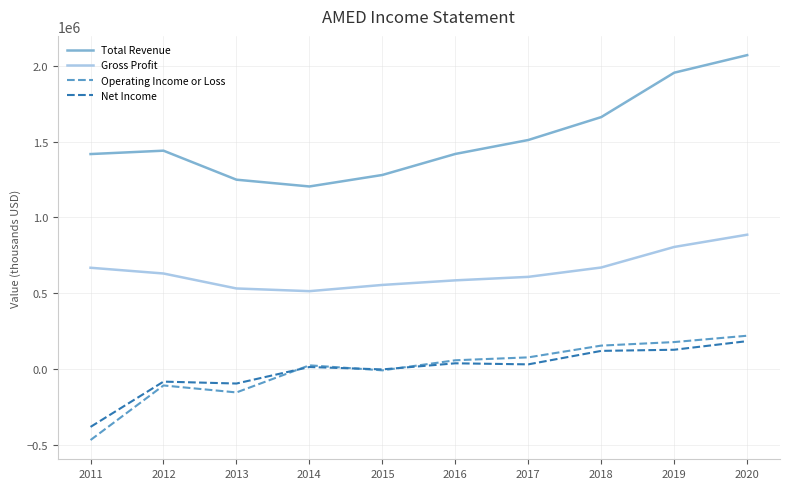

The value of Operating Income or Loss at 2020 is 219300. True or false?

True